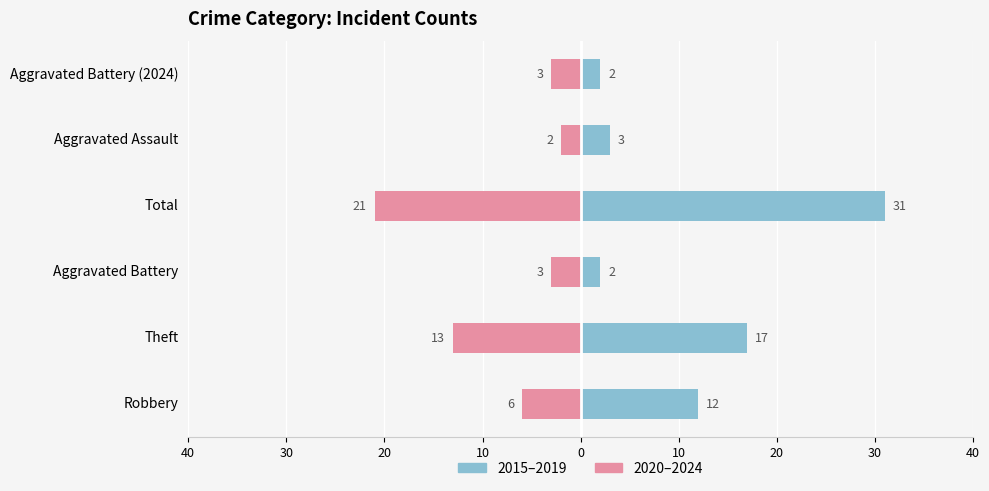

Reading right to left, transcribe all the data shown in this chart.

2015–2019 (left): 2	3	31	2	17	12
2020–2024 (right): -3	-2	-21	-3	-13	-6